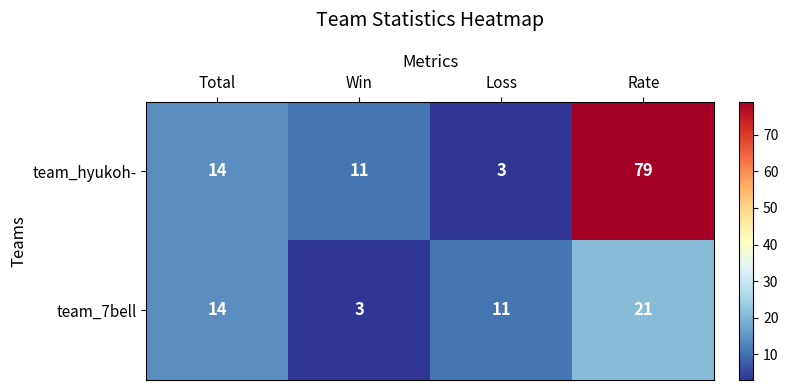

Where is team_7bell nearest to the value 12?

Loss